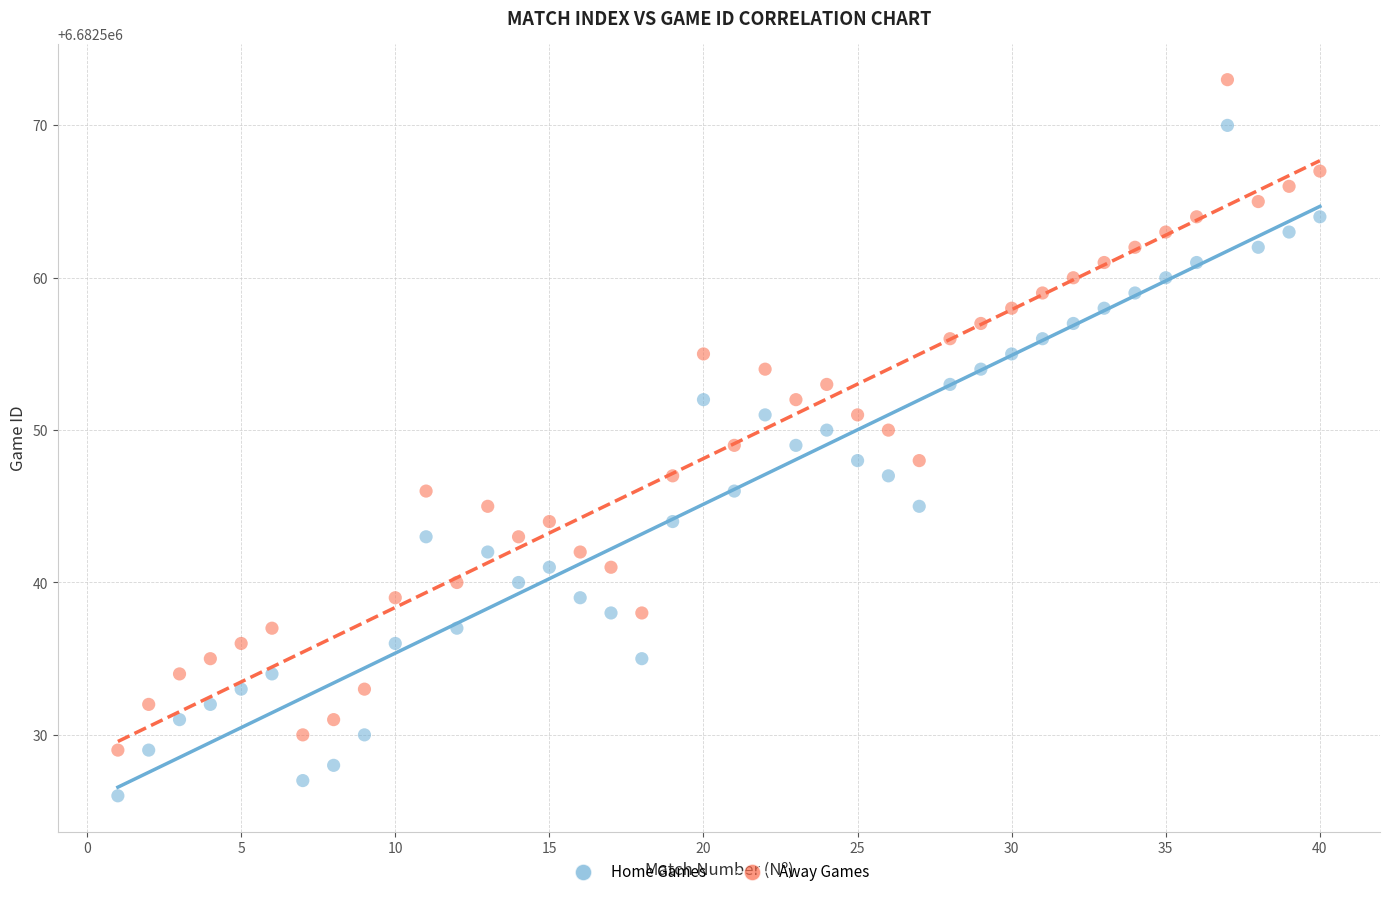

What is the X range (max minus min) for the scatter plot?

39